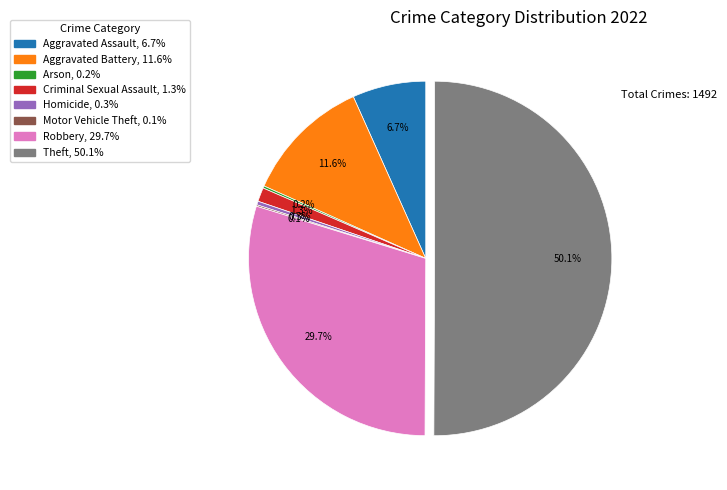

To the nearest percent, what is the average slice percentage?

12%